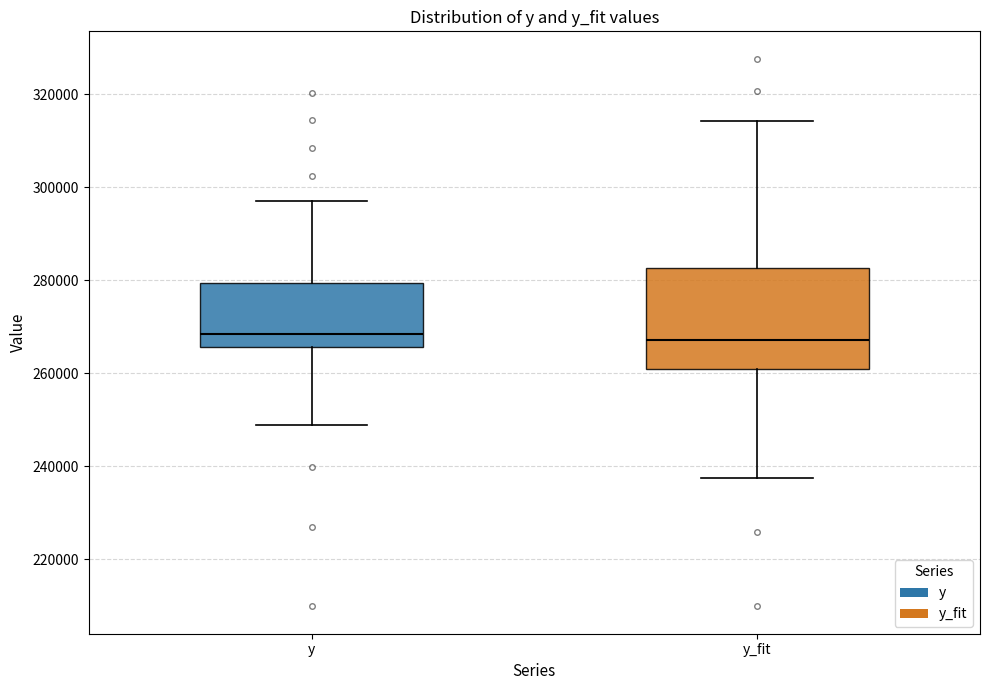

Which box is the tallest, from its lower edge to its upper edge?

y_fit